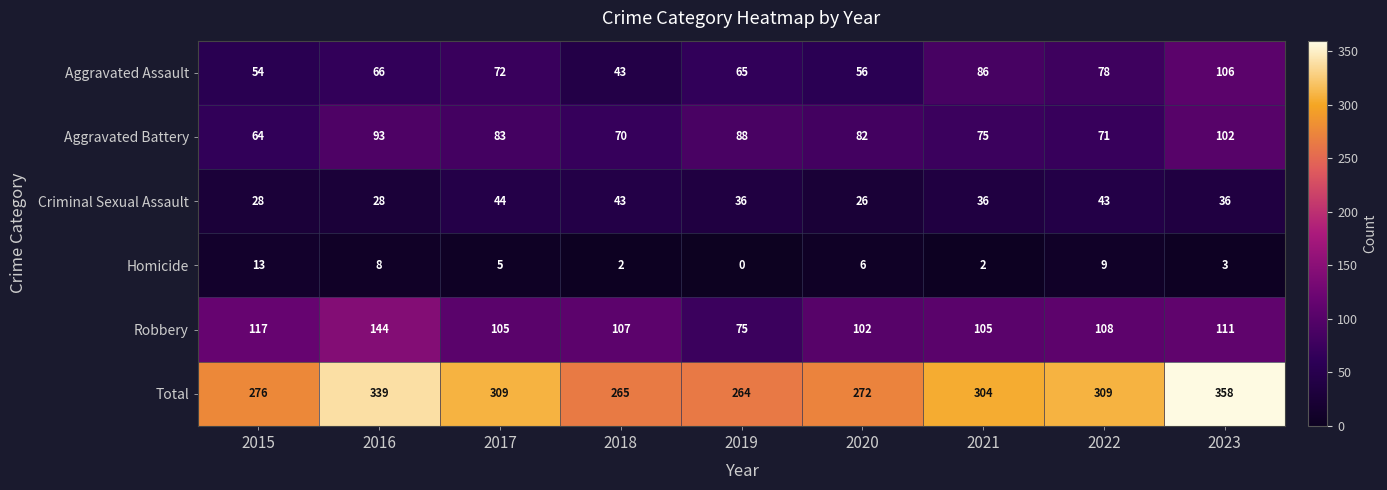

Where does the Aggravated Battery series first go above 82?

2016